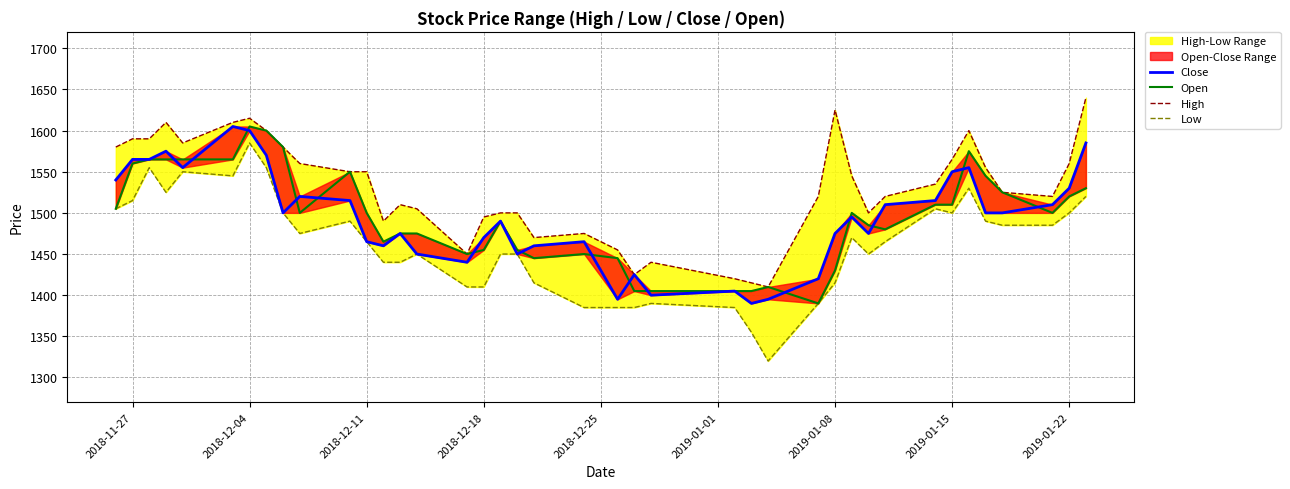

Is it true that Open equals 568 at 26?

False